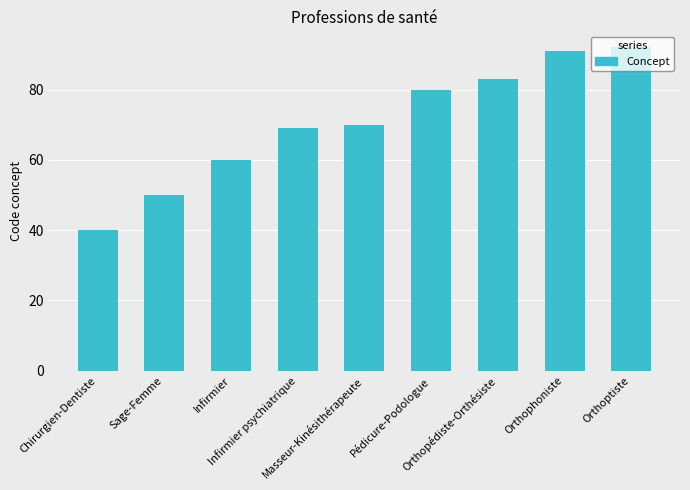

At which category does the chart reach its peak across all series?

Orthoptiste